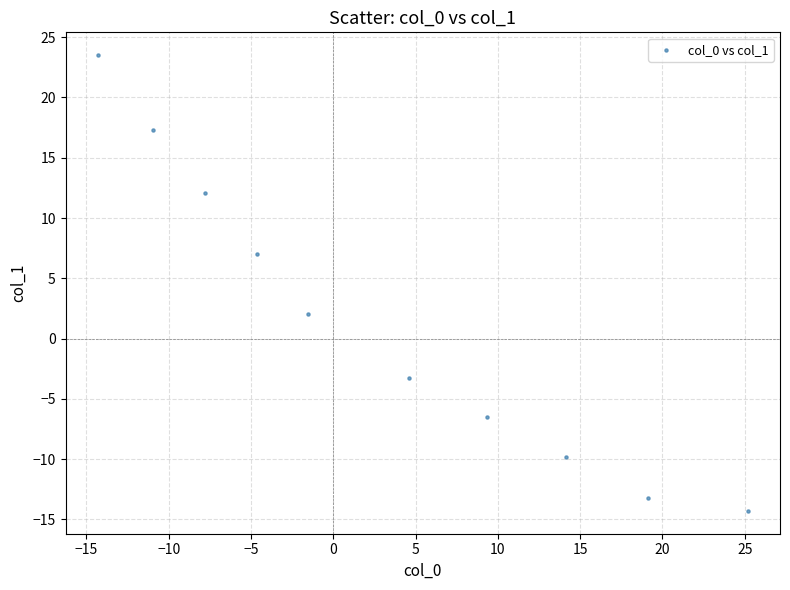

What is the range of Y values (max minus min)?

37.8